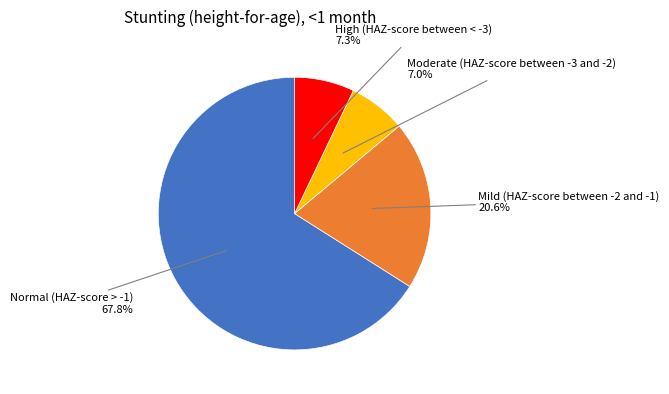

True or false: Normal (HAZ-score > -1) accounts for 72% of the total.

False